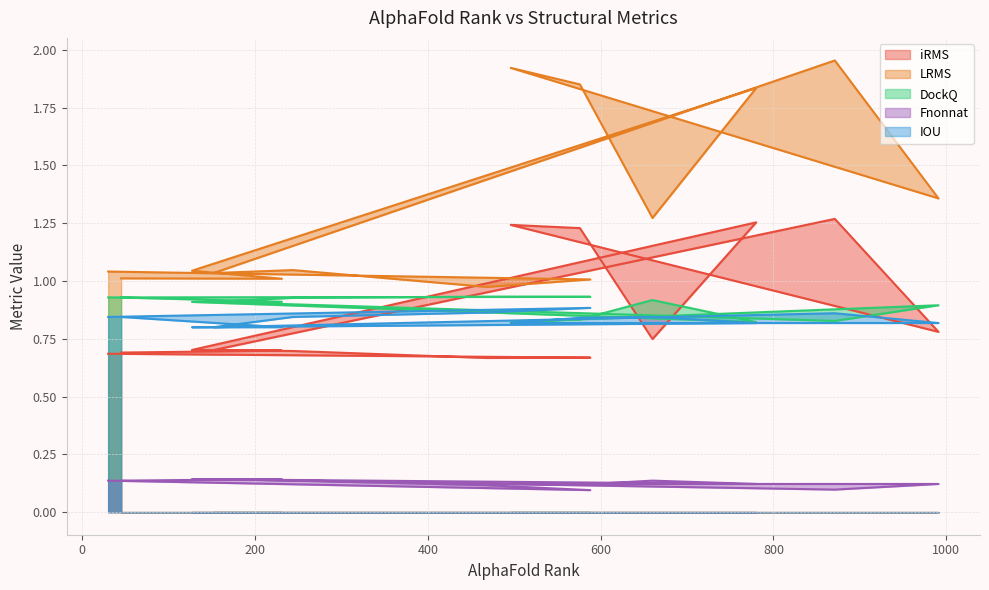

Reading right to left, list all the values displayed in this chart.

iRMS: 0.7	0.7	0.7	1.3	0.7	1.2	1.2	0.8	1.3	0.7	0.7	0.7	0.7	0.7
LRMS: 1.0	1.0	1.0	1.8	1.3	1.9	1.9	1.4	2.0	1.0	1.0	1.0	1.0	1.0
DockQ: 0.9	0.9	0.9	0.8	0.9	0.8	0.8	0.9	0.8	0.9	0.9	0.9	0.9	0.9
Fnonnat: 0.1	0.1	0.1	0.1	0.1	0.1	0.1	0.1	0.1	0.1	0.1	0.1	0.1	0.1
IOU: 0.8	0.8	0.8	0.8	0.8	0.8	0.8	0.8	0.9	0.8	0.8	0.9	0.9	0.8